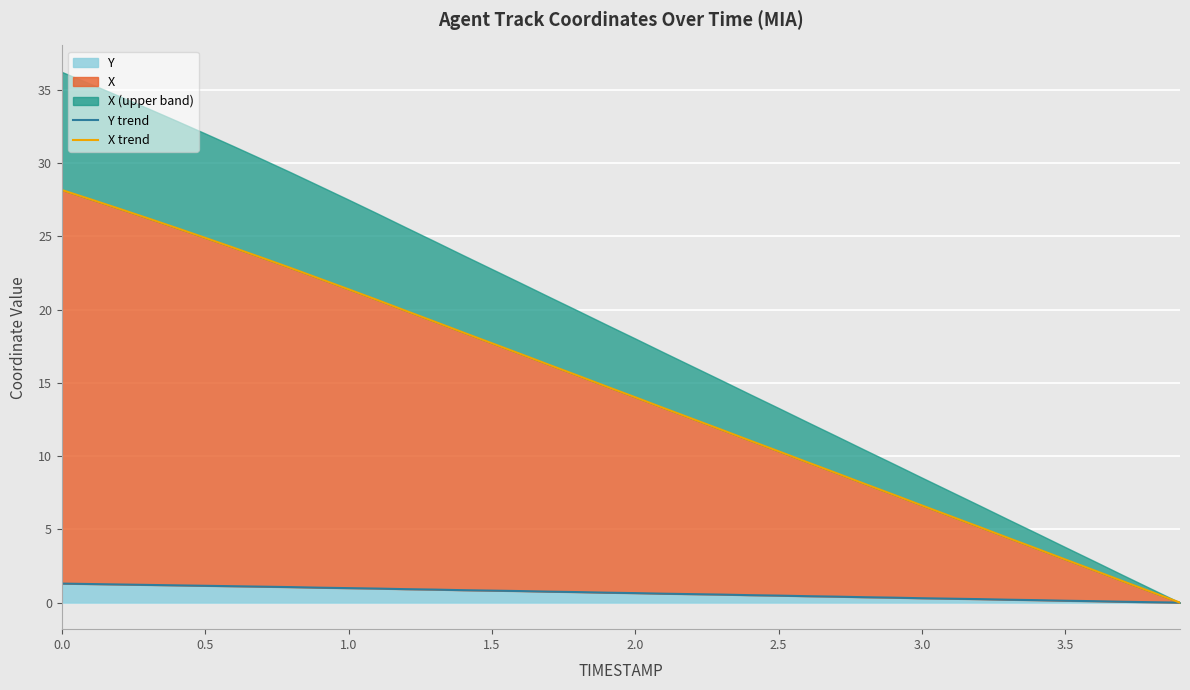

What is the average value of the X trend series?

14.3